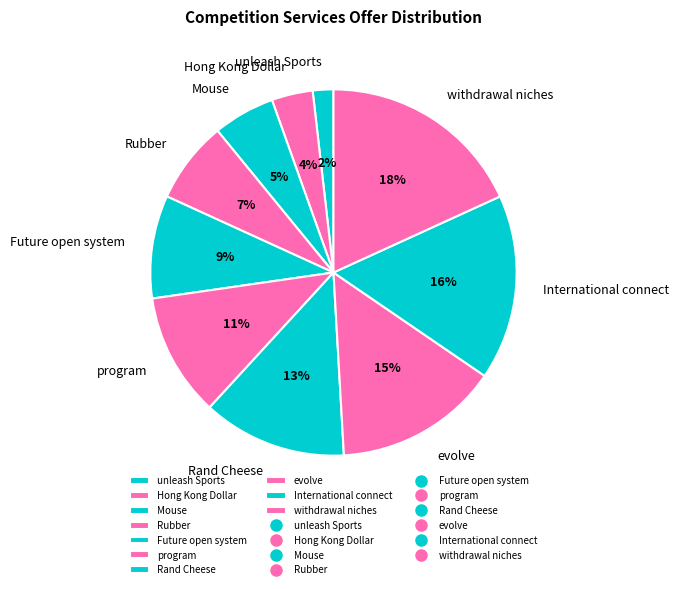

What is the smallest slice in the pie chart?

unleash Sports